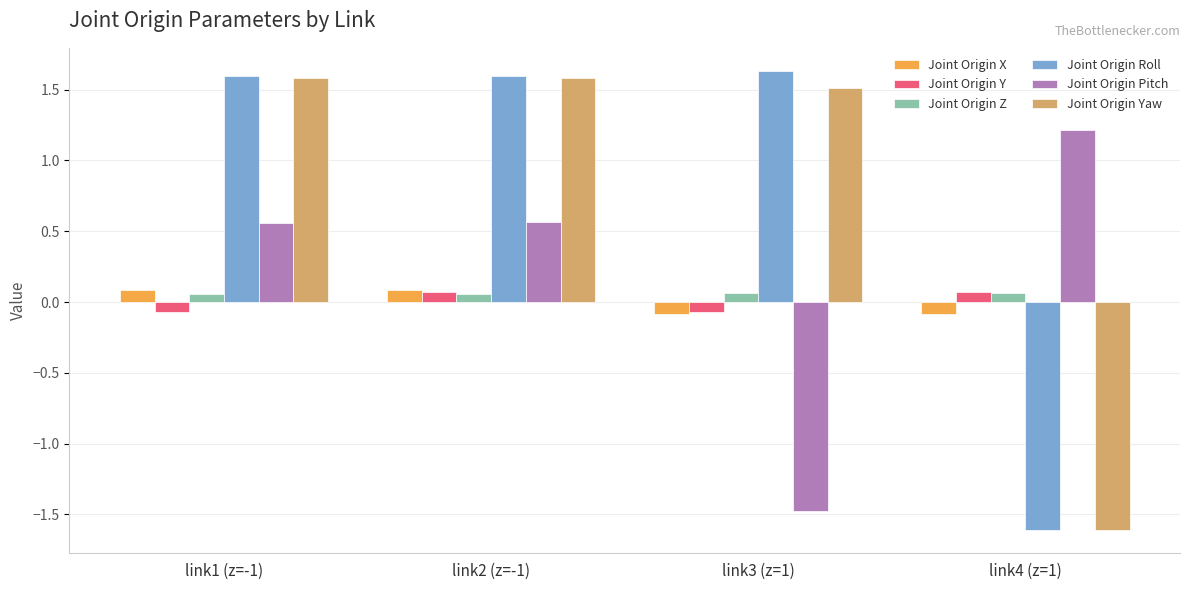

Is it true that Joint Origin Yaw equals 1.6 at link2 (z=-1)?

True